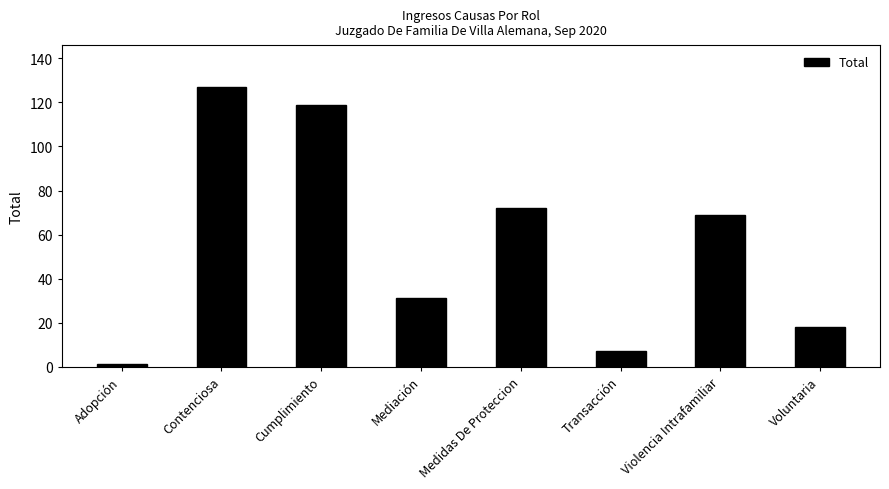

Reading right to left, what are all the values shown in this chart?

Voluntaria=18	Violencia Intrafamiliar=69	Transacción=7	Medidas De Proteccion=72	Mediación=31	Cumplimiento=119	Contenciosa=127	Adopción=1